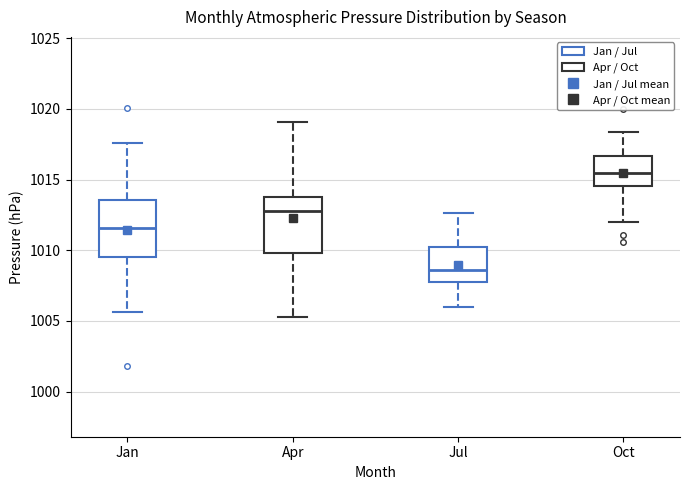

Reading left to right, transcribe this box plot: for each box, give where its median line is, the range the box spans, and where its two whiskers end, as read against the y-axis. The values are not printed on the chart, so give them approximately, as read against the axis.

Jan: median 1011.5, box 1009.5 to 1013.5, whiskers 1005.5 to 1017.5
Apr: median 1013.0, box 1010.0 to 1014.0, whiskers 1005.5 to 1019.0
Jul: median 1008.5, box 1008.0 to 1010.0, whiskers 1006.0 to 1012.5
Oct: median 1015.5, box 1014.5 to 1016.5, whiskers 1012.0 to 1018.5